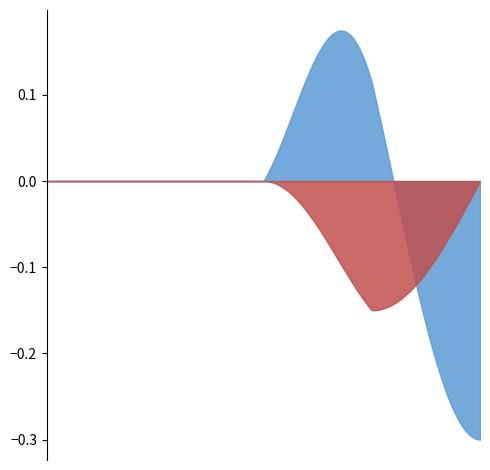

List the series in order of their peak value, highest first.

Min, Base Min